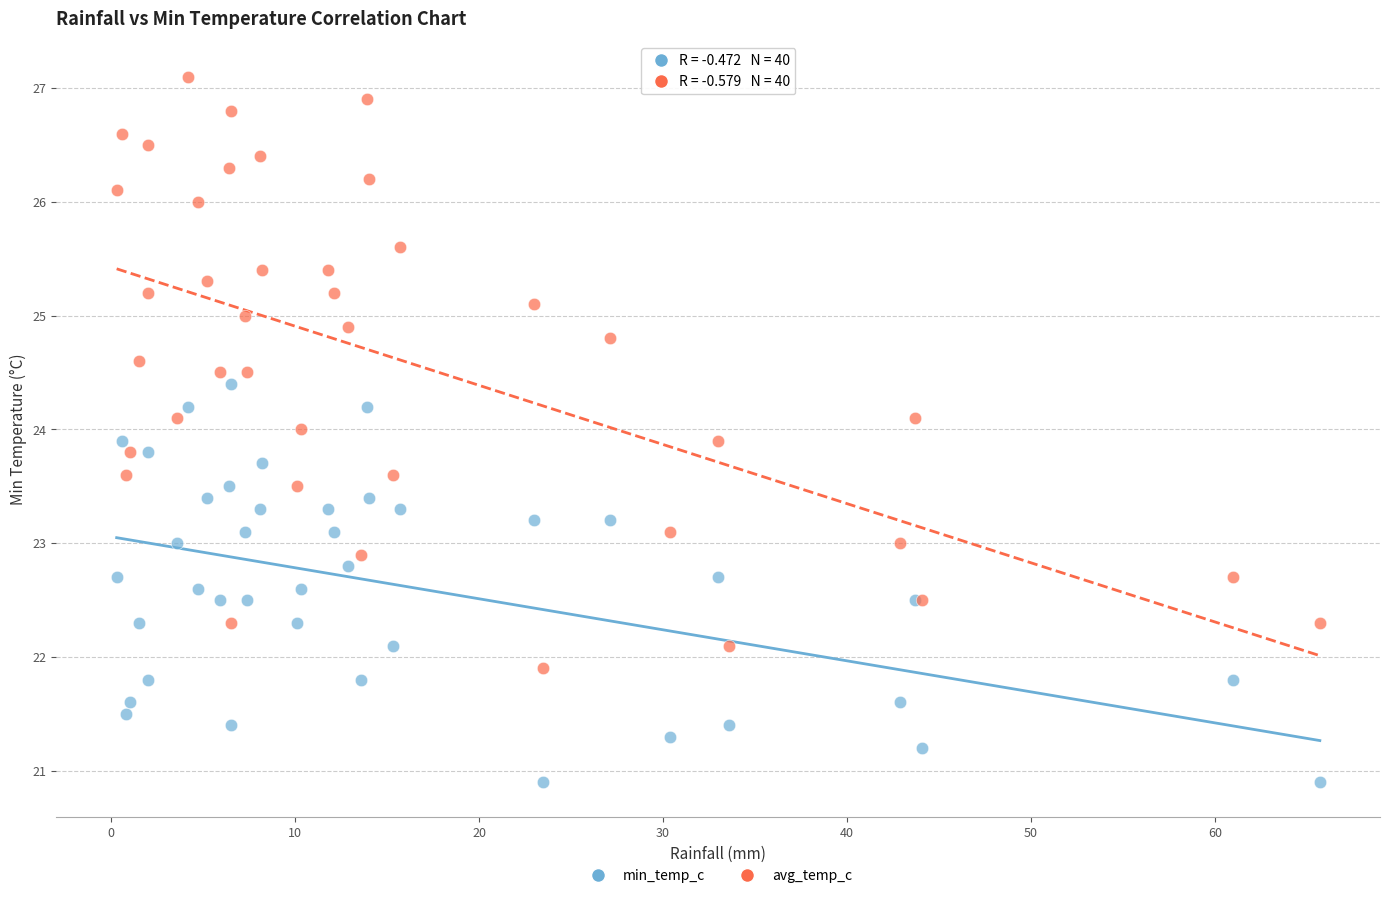

Which series reaches the maximum Y coordinate?

avg_temp_c